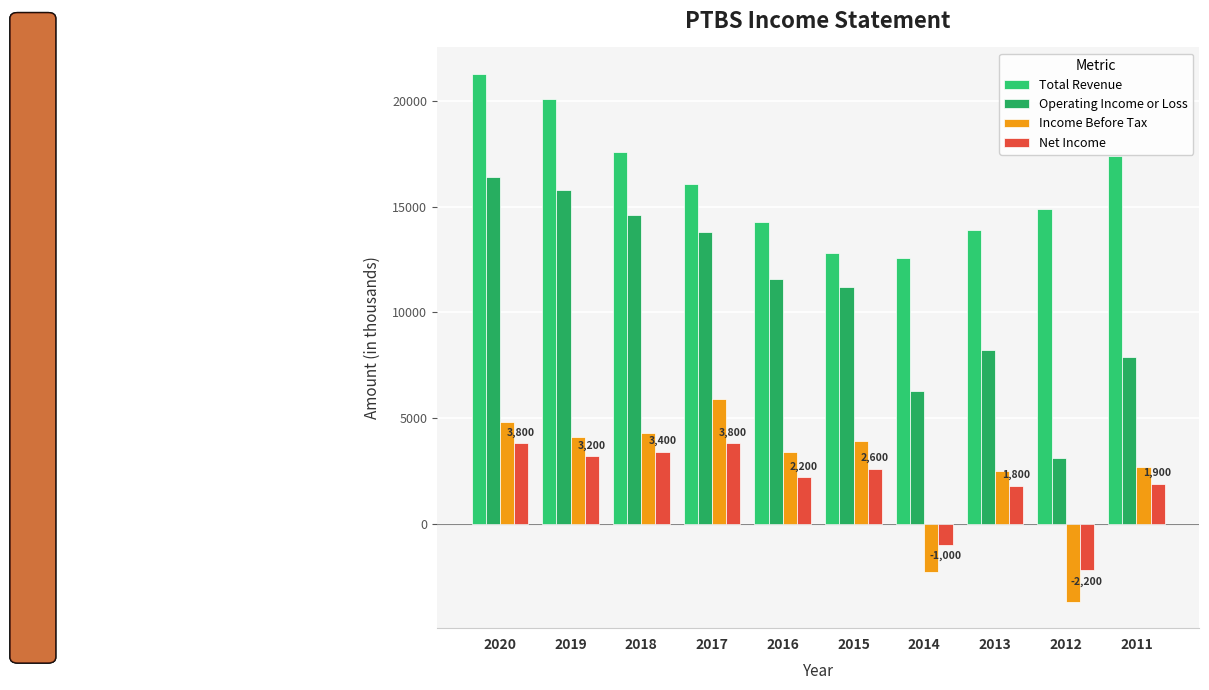

Does the chart contain any negative values?

Yes